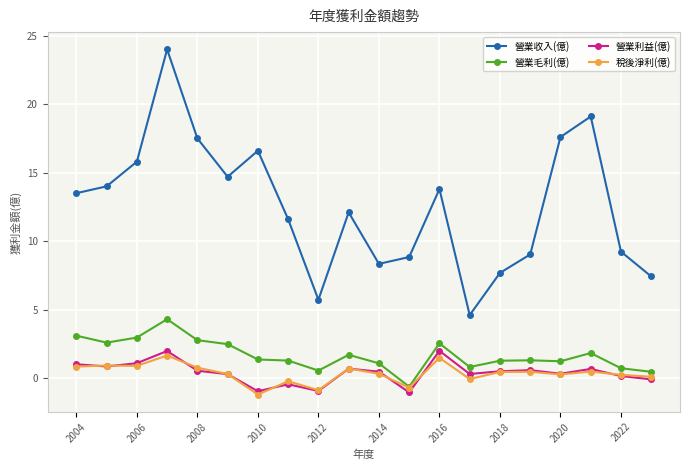

What is the difference between the maximum and minimum values in the 營業收入(億) series?

19.4